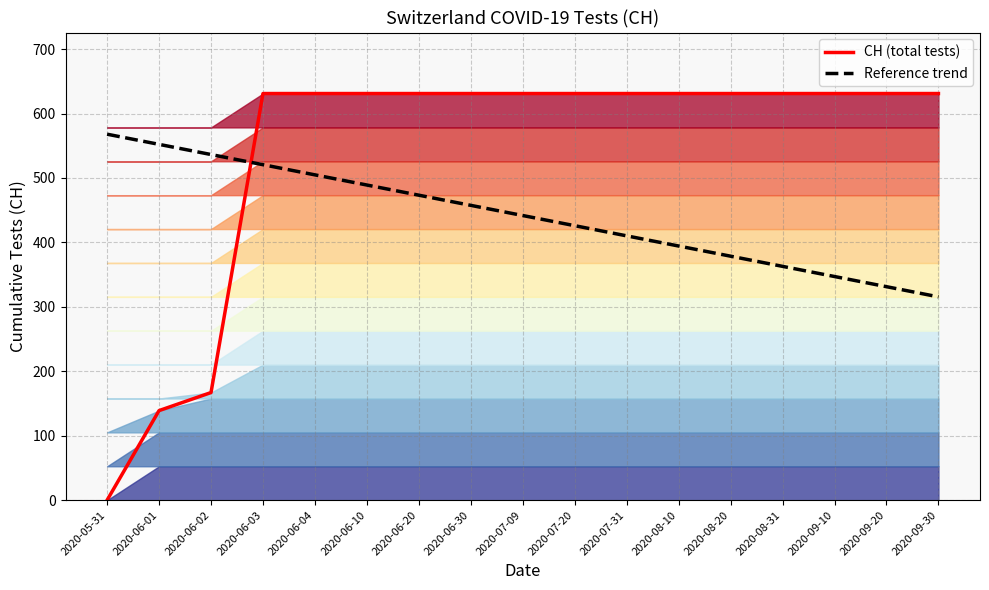

At which label is Reference trend closest to 441?

2020-07-09